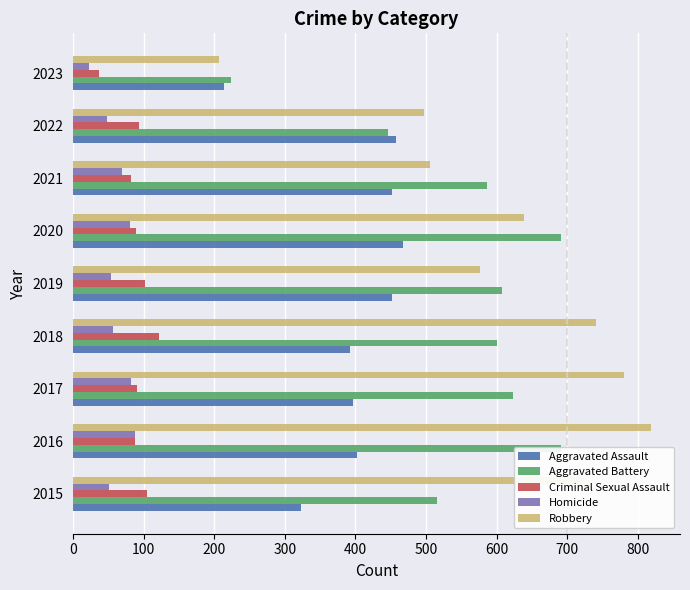

The value of Criminal Sexual Assault at 2018 is 122. True or false?

True